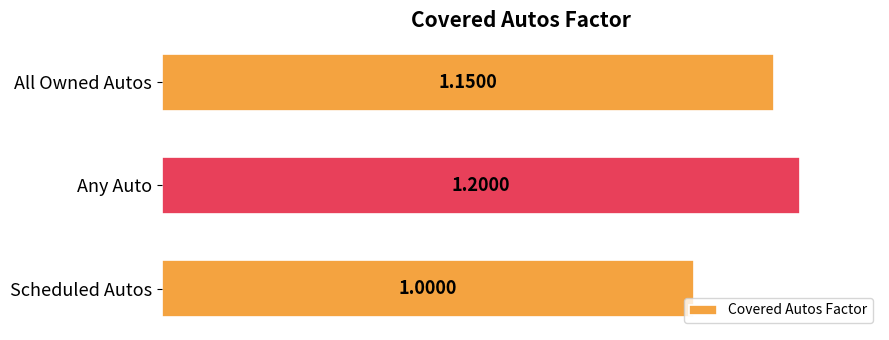

Which has a higher value, Any Auto or All Owned Autos?

Any Auto